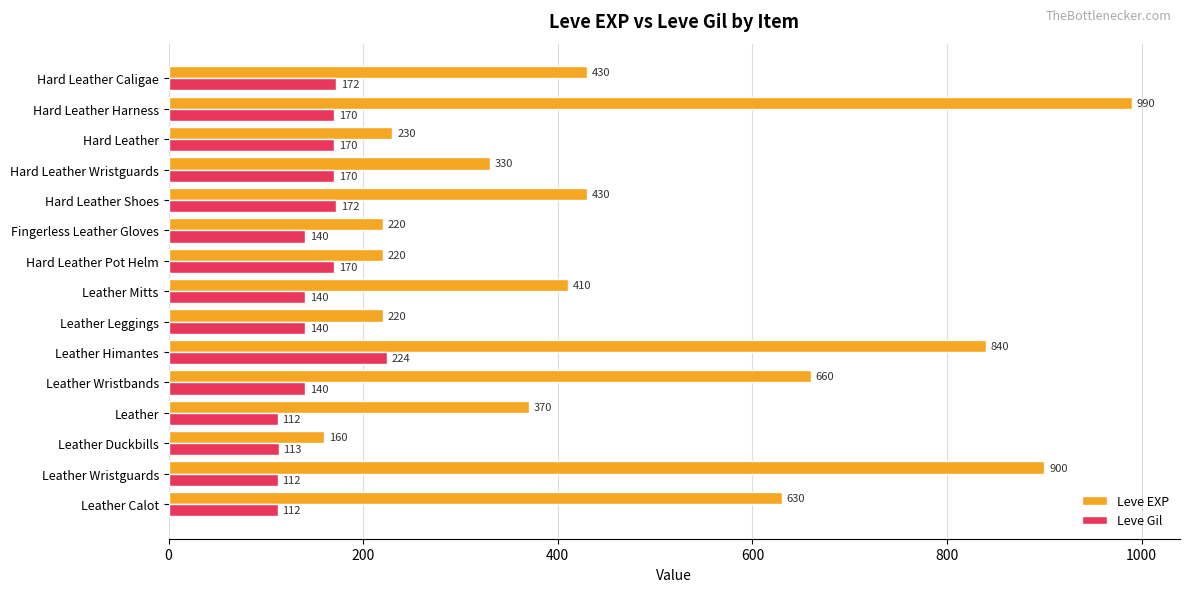

What is the difference between the second highest and second lowest values in the Leve Gil series?

60